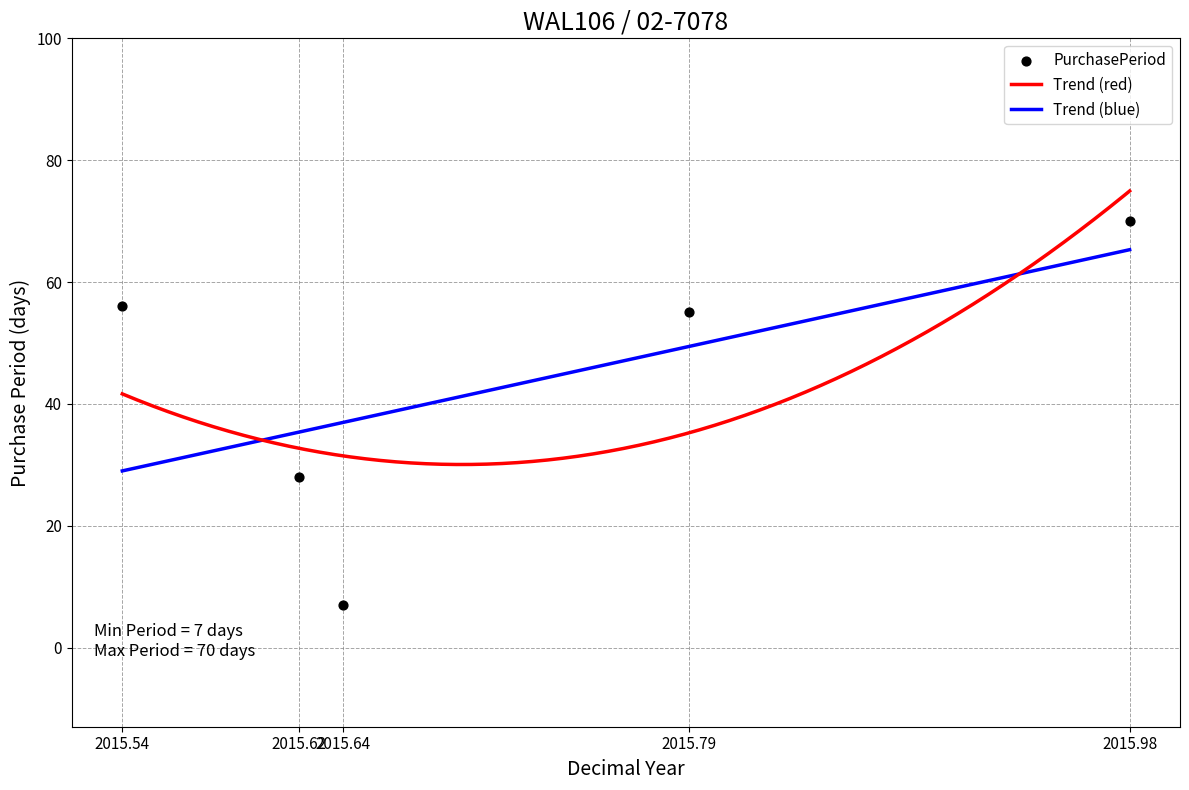

What is the change in value from 2015.54 to 2015.64?

-49